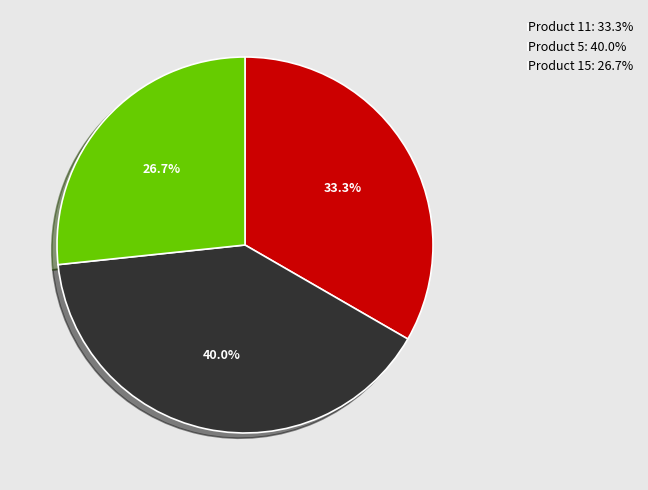

Does Product 5 account for over 50% of the chart?

No